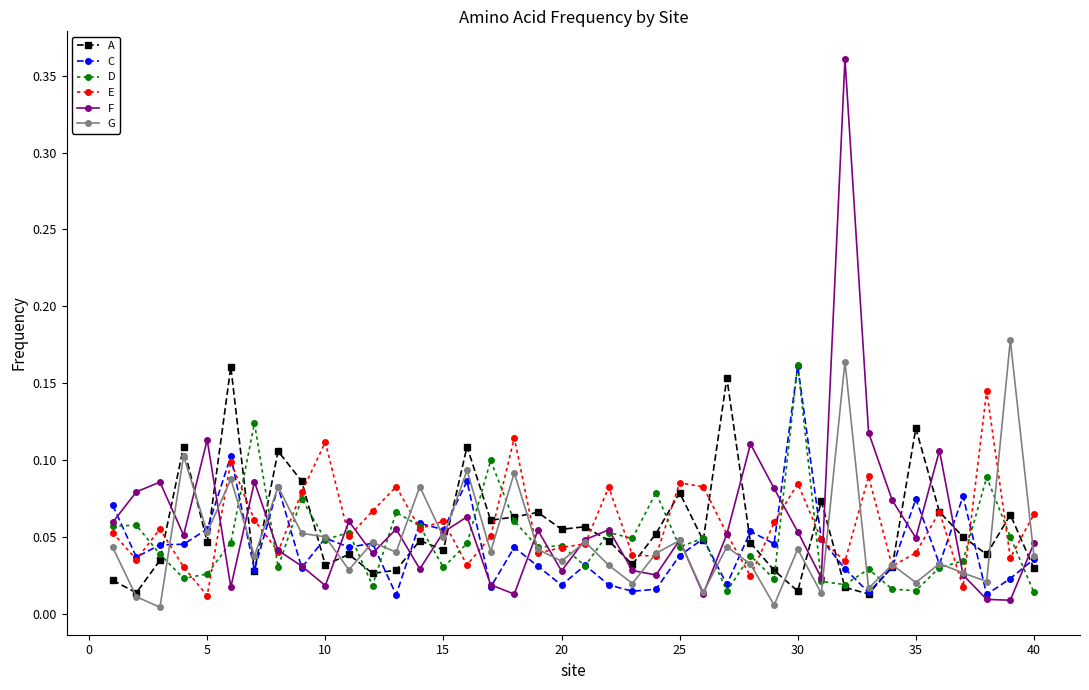

How many times do E and C cross each other?

17